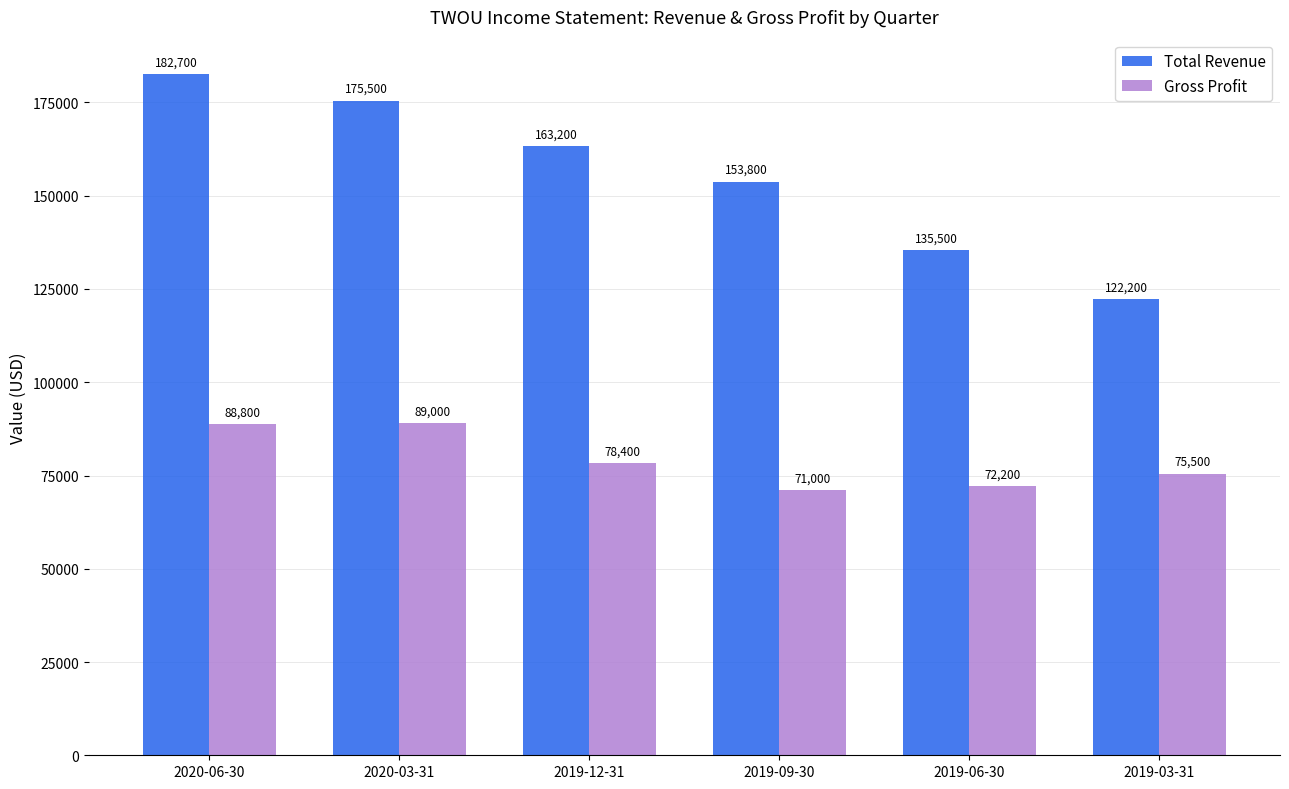

What is the label of the 3rd bar from the left?

2019-12-31